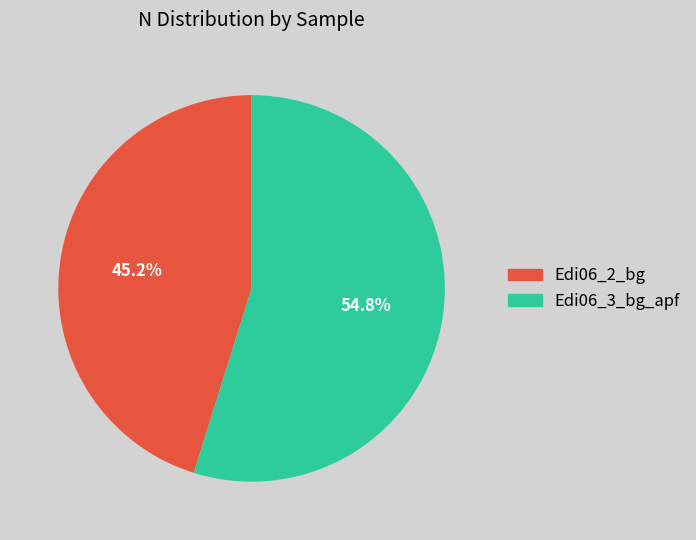

Does any single category account for the majority?

Yes